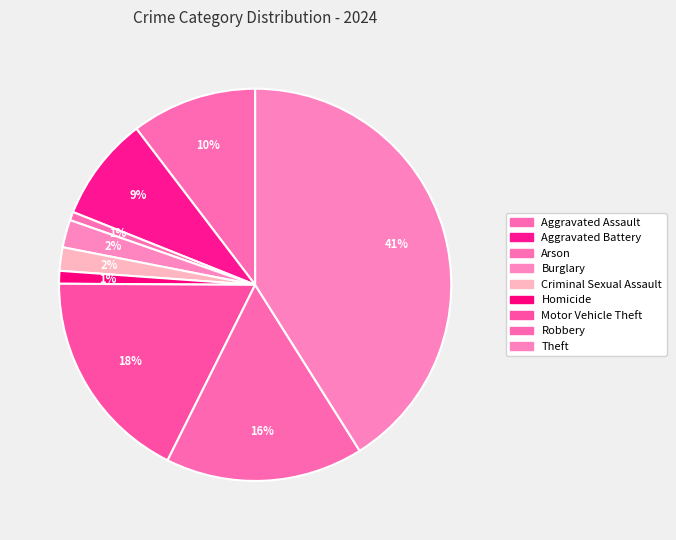

Count the number of slices in the pie.

9